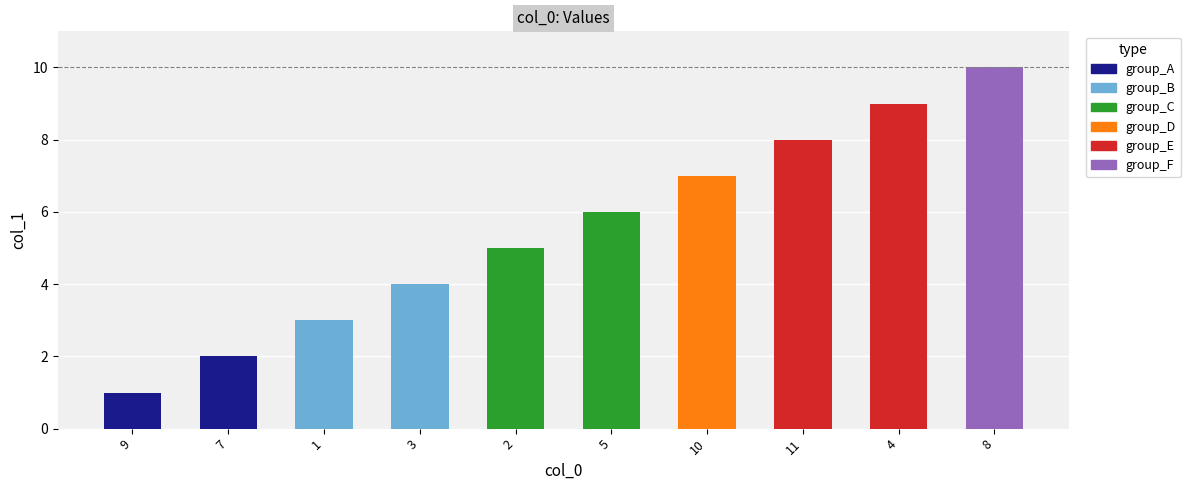

Count the number of data series in this chart.

1